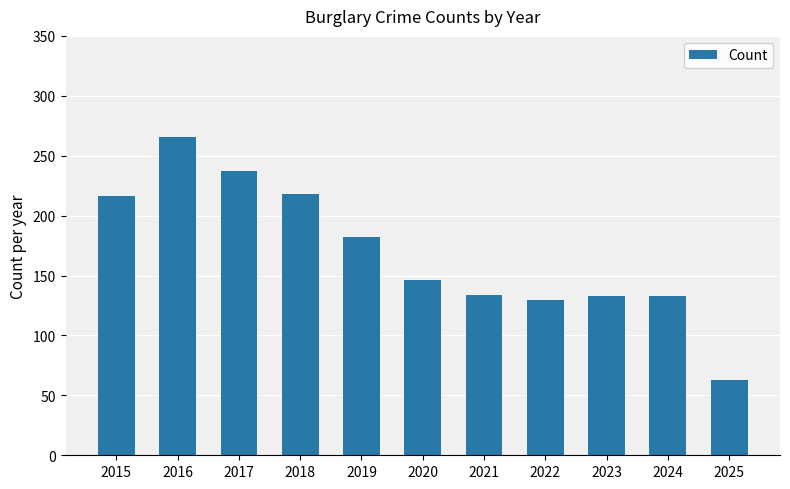

What is the average value?

169